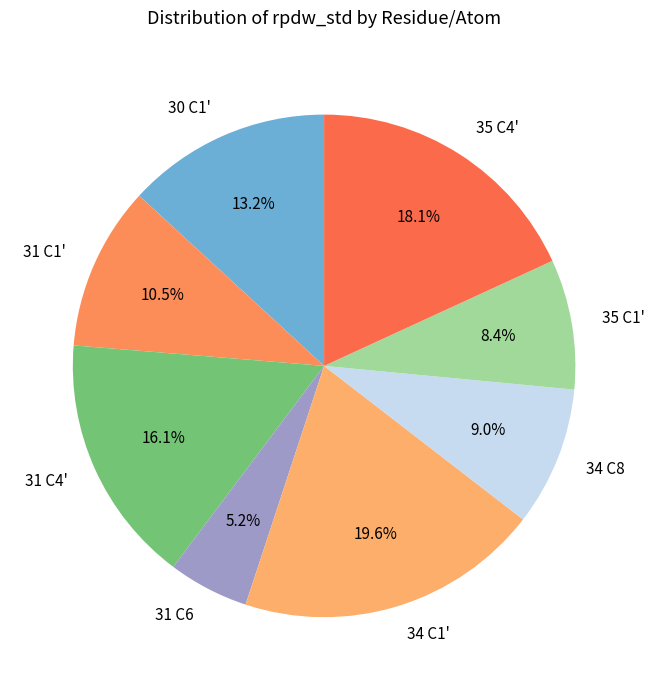

To the nearest percent, what percentage of the pie is 31 C4'?

16%